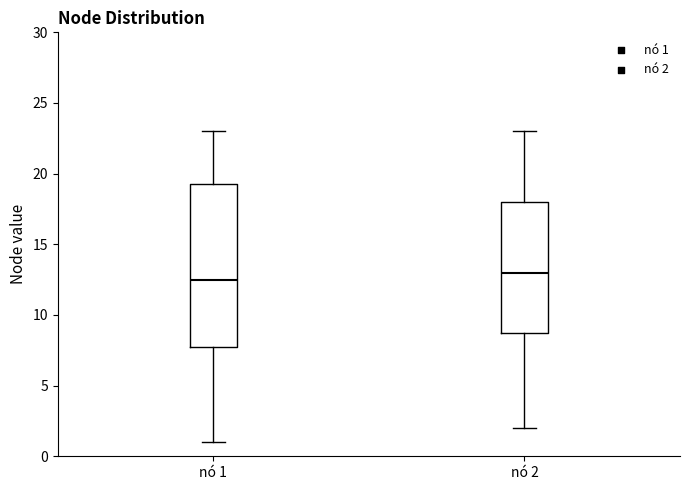

Reading left to right, read every box against the y-axis: the position of its median line, the range the box covers, and the ends of its whiskers. The values are not printed on the chart, so give them approximately, as read against the axis.

nó 1: median 12.5, box 8.0 to 19.5, whiskers 1.0 to 23.0
nó 2: median 13.0, box 9.0 to 18.0, whiskers 2.0 to 23.0